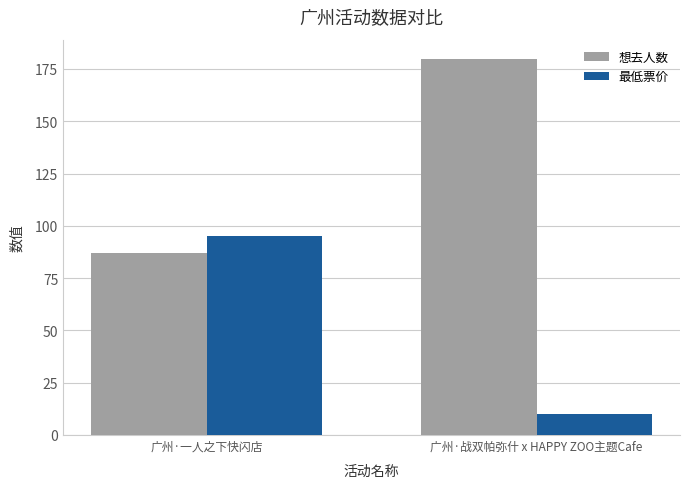

What is the greatest value displayed?

180